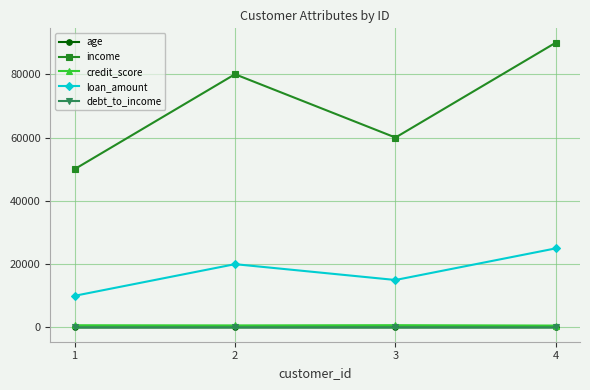

The loan_amount series shows 25000.0 at 4. True or false?

True